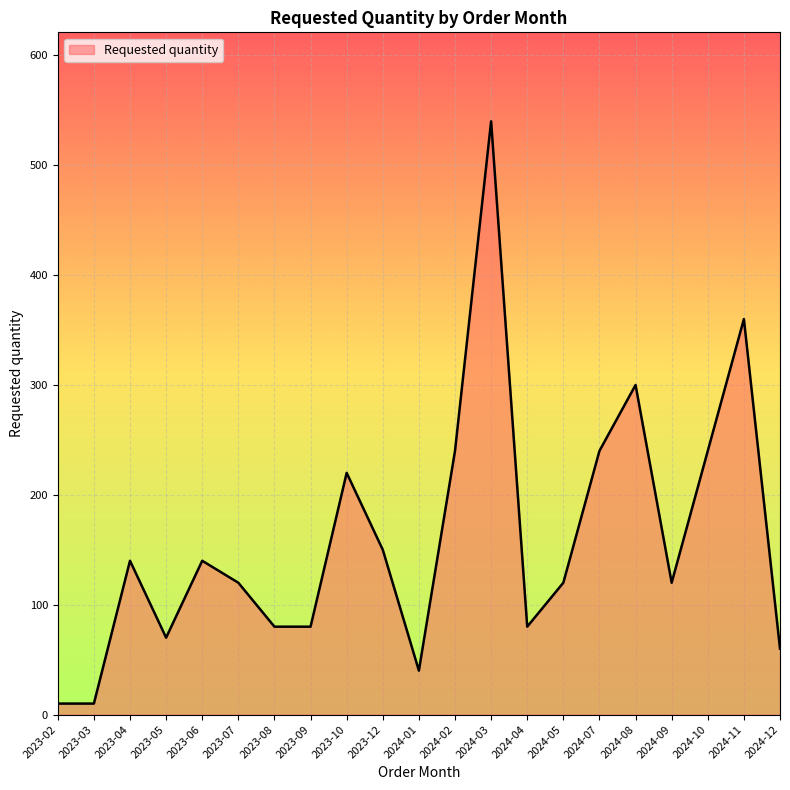

Does the chart have visible grid lines?

Yes